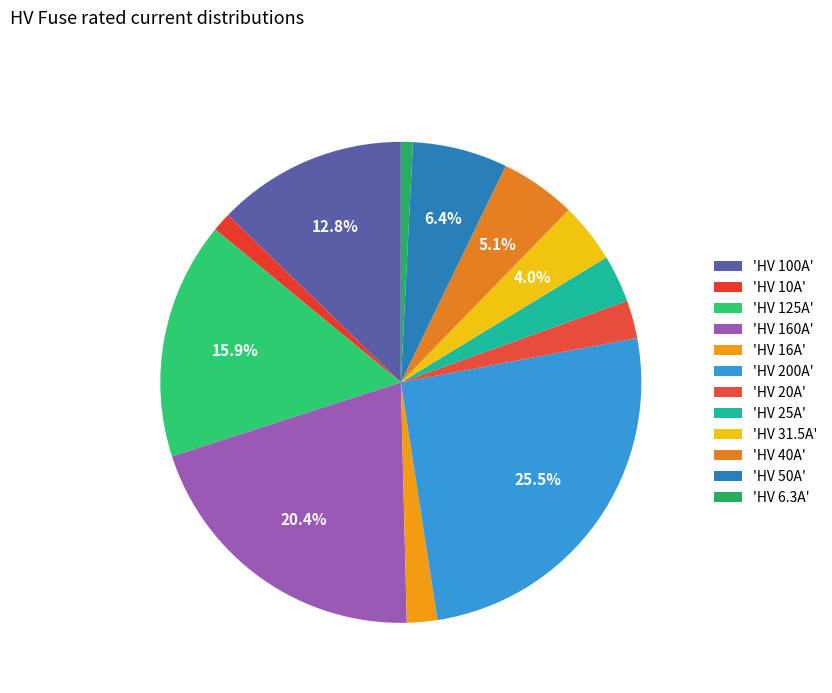

Count the number of slices in the pie.

12